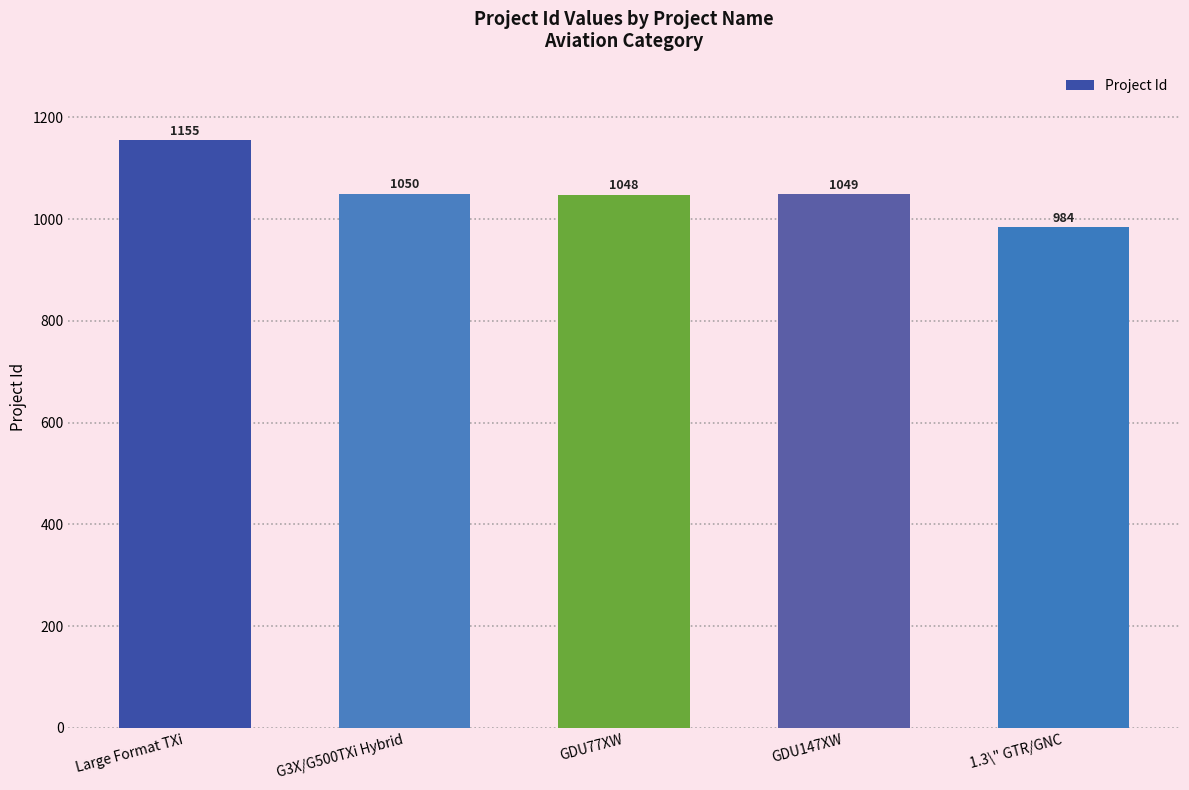

What is the difference between the maximum and minimum values?

171